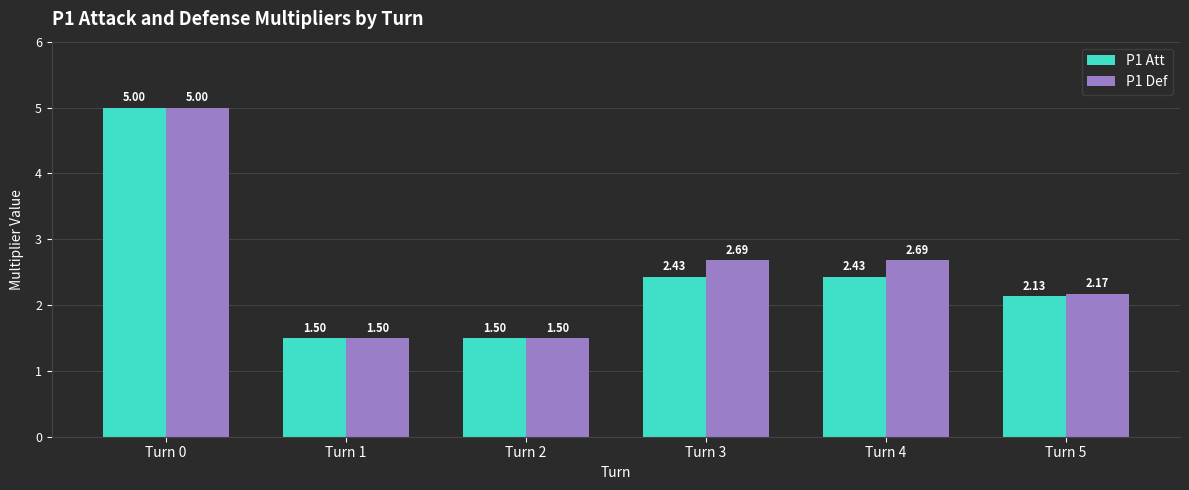

What is the lowest value of the P1 Att series?

1.5